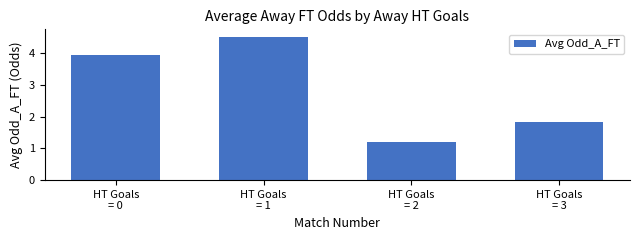

The value at HT Goals
= 2 is 0.3. True or false?

False